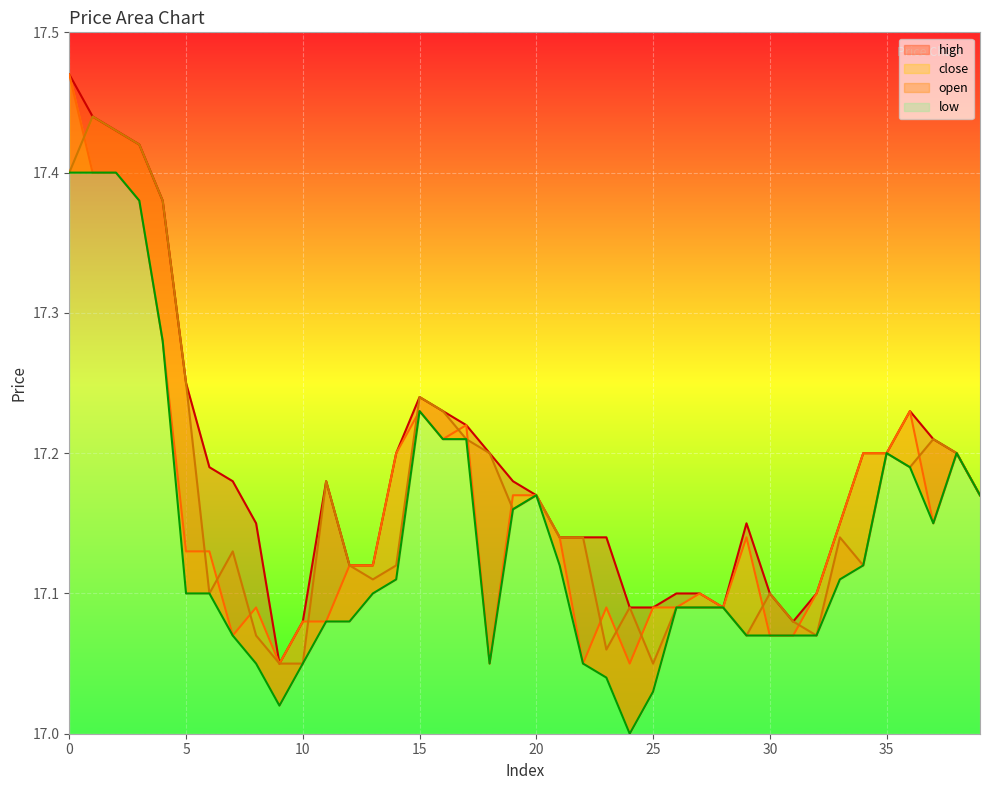

How many values in the low series exceed 17?

39